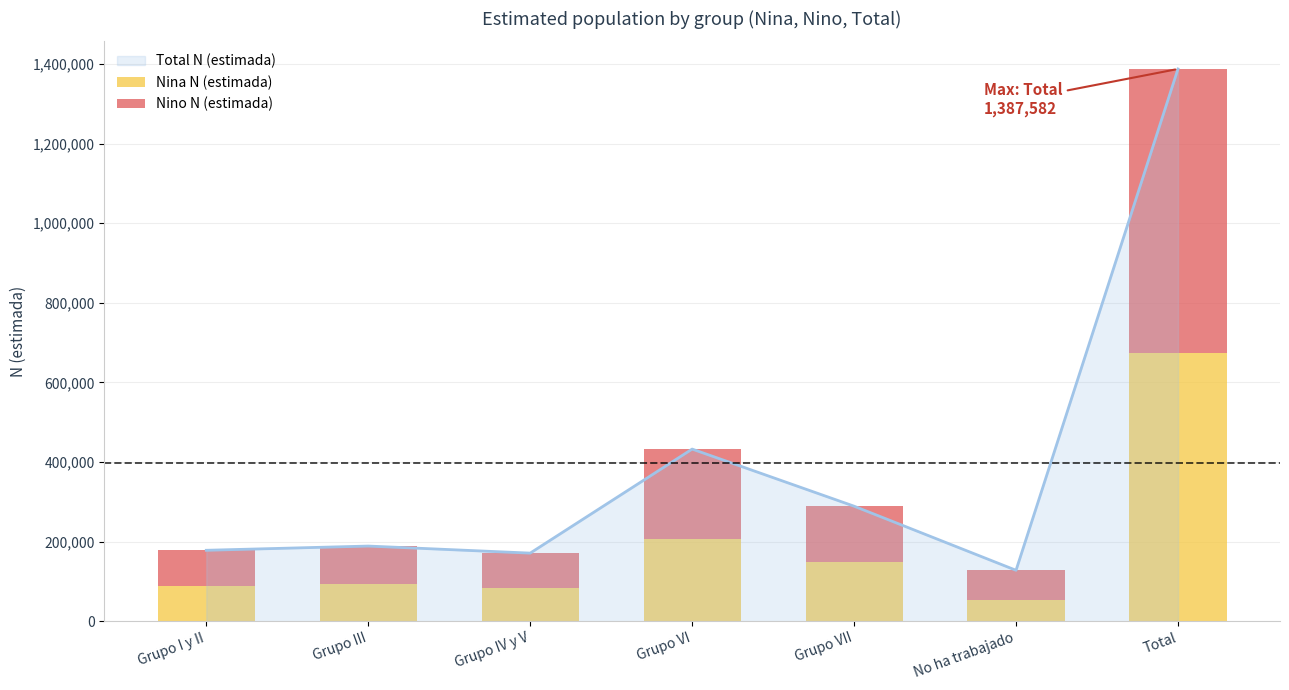

What is the label of the 1st bar from the right?

Total